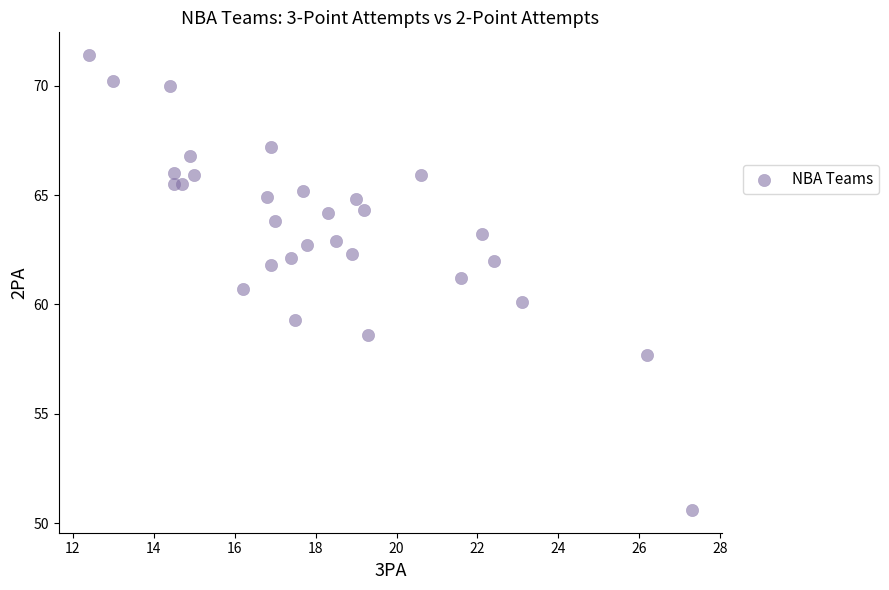

List the coordinates of all points as (Y, X) pairs, reading left to right.

(71.4, 12.4)  (70.2, 13.0)  (70.0, 14.4)  (66.0, 14.5)  (65.5, 14.5)  (65.5, 14.7)  (66.8, 14.9)  (65.9, 15.0)  (60.7, 16.2)  (64.9, 16.8)  (67.2, 16.9)  (61.8, 16.9)  (63.8, 17.0)  (62.1, 17.4)  (59.3, 17.5)  (65.2, 17.7)  (62.7, 17.8)  (64.2, 18.3)  (62.9, 18.5)  (62.3, 18.9)  (64.8, 19.0)  (64.3, 19.2)  (58.6, 19.3)  (65.9, 20.6)  (61.2, 21.6)  (63.2, 22.1)  (62.0, 22.4)  (60.1, 23.1)  (57.7, 26.2)  (50.6, 27.3)